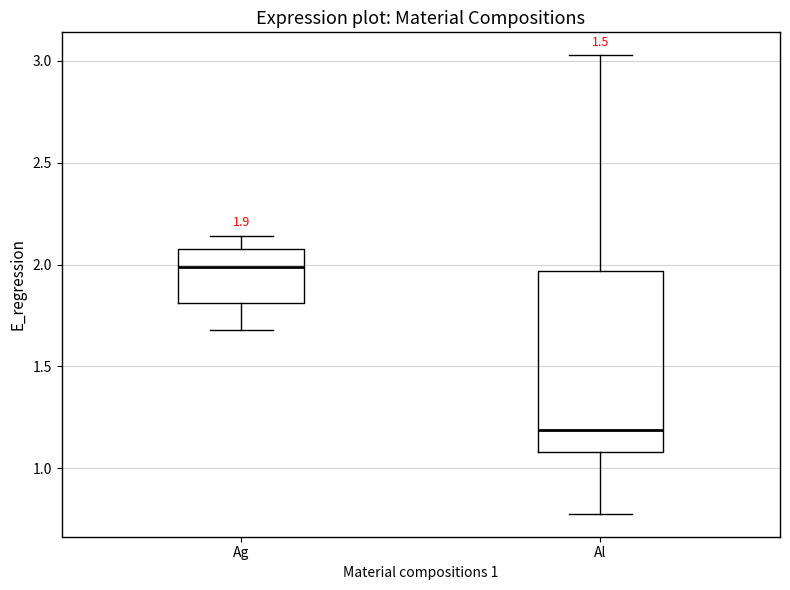

Which box is the tallest, from its lower edge to its upper edge?

Al